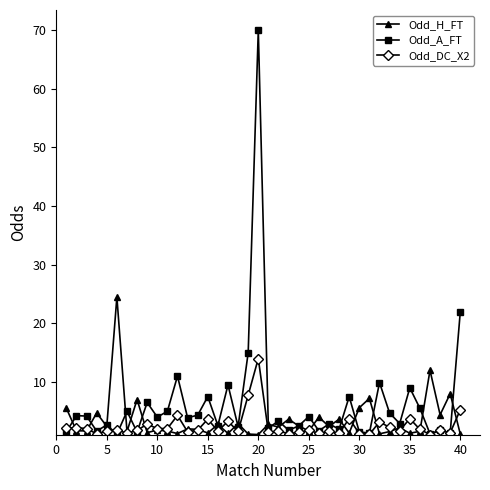

Which series has the widest spread of values?

Odd_A_FT